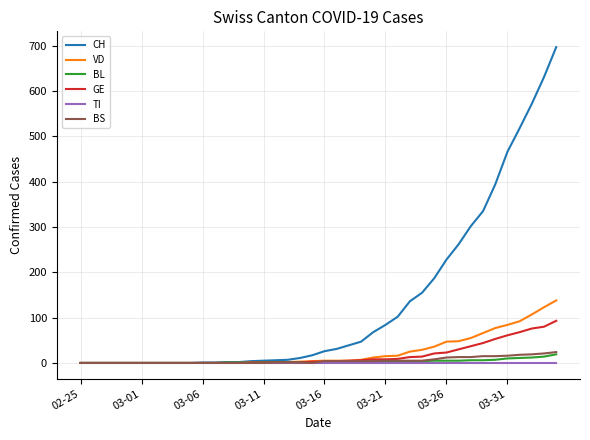

Which series has the largest total across all categories?

CH